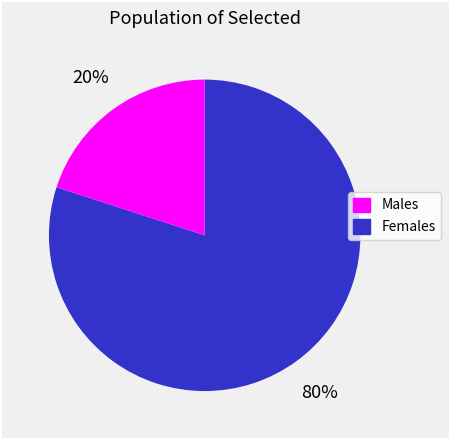

To the nearest percent, what is the average slice percentage?

50%